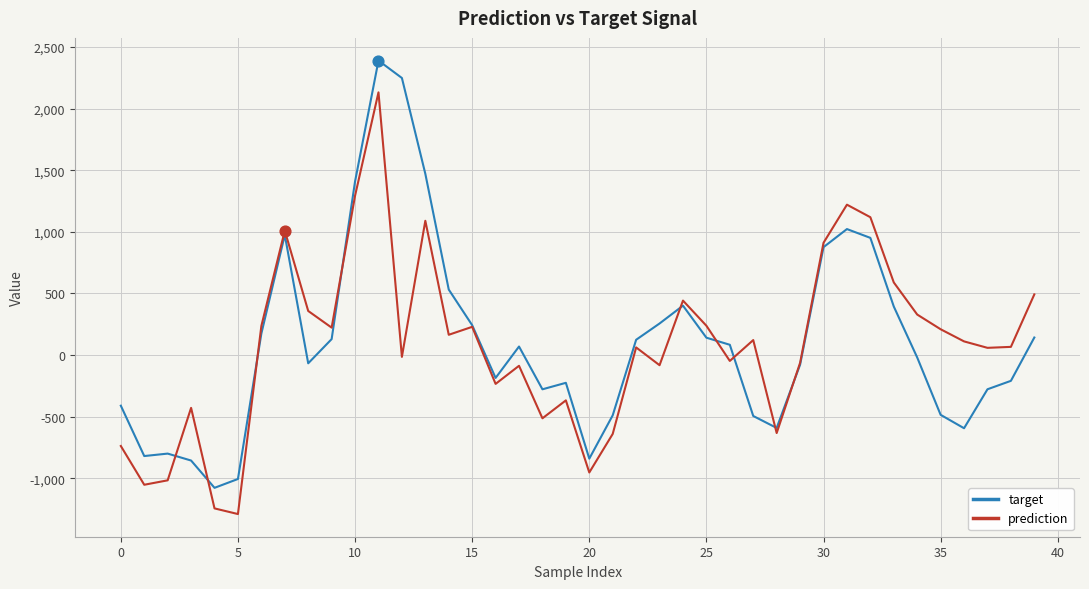

What is the minimum value for target?

-1077.6